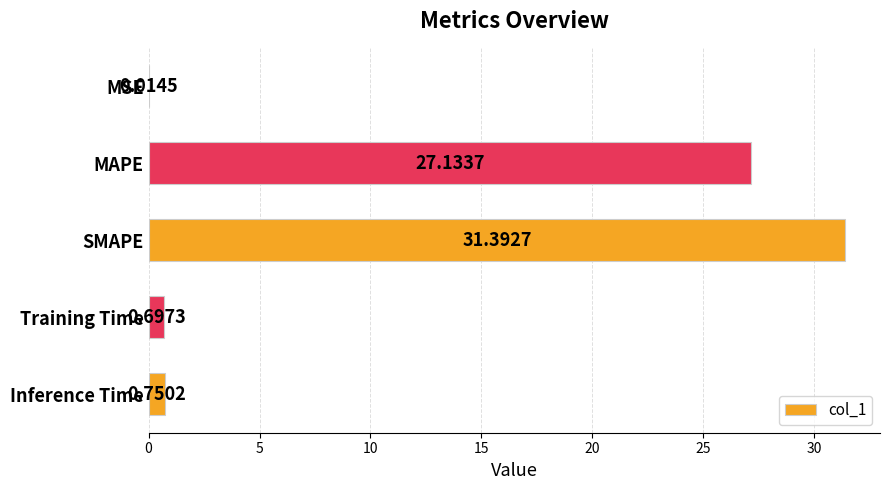

Which category has the highest value across all series?

SMAPE